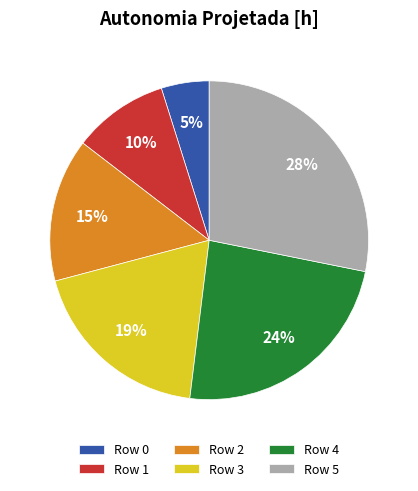

Between Row 3 and Row 0, which is larger?

Row 3